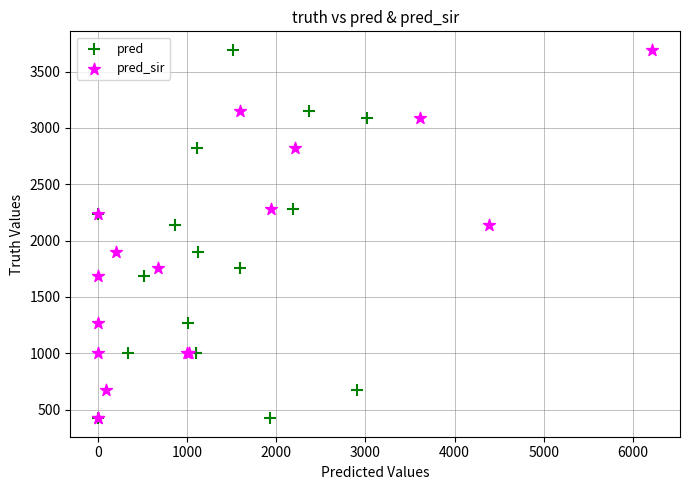

What are all the series names shown in the legend?

pred, pred_sir